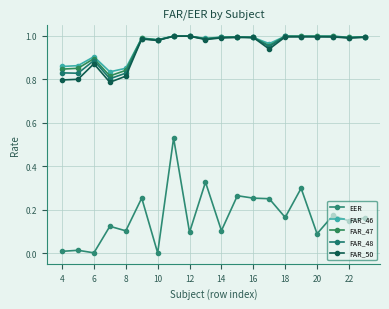

Count the number of data series in this chart.

5